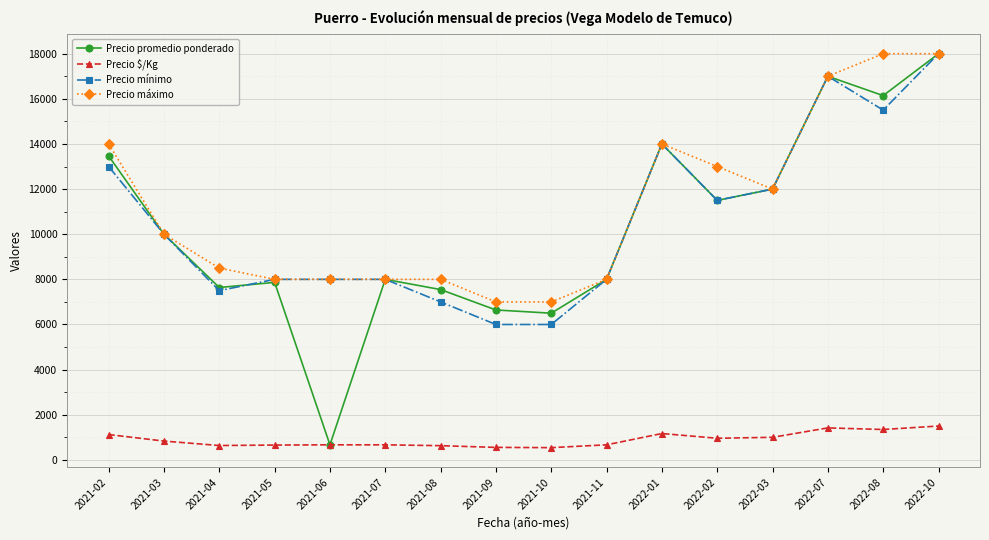

True or false: Precio mínimo has more than 0 interior local peaks.

True